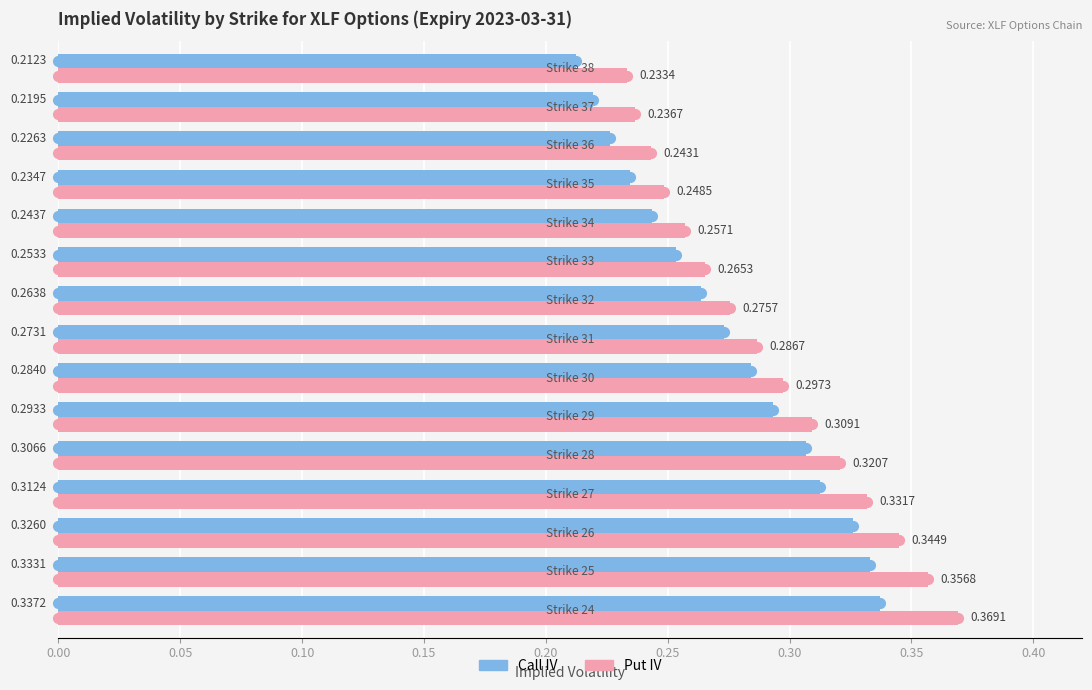

At how many categories does at least one series exceed 0?

15